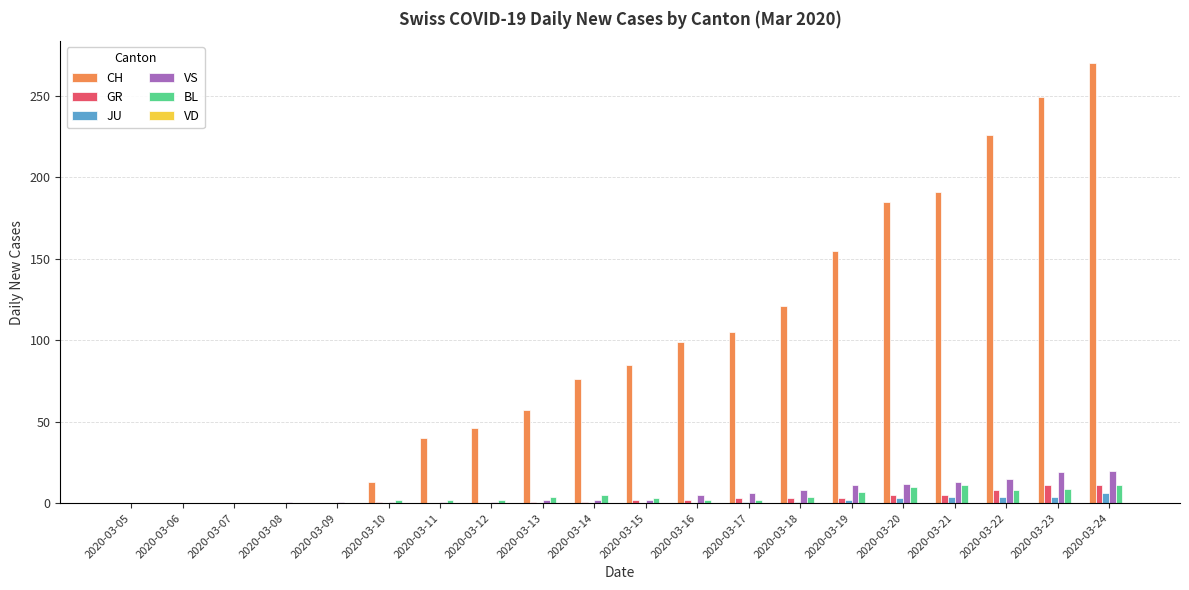

Which series changed the most between 2020-03-05 and 2020-03-14?

CH